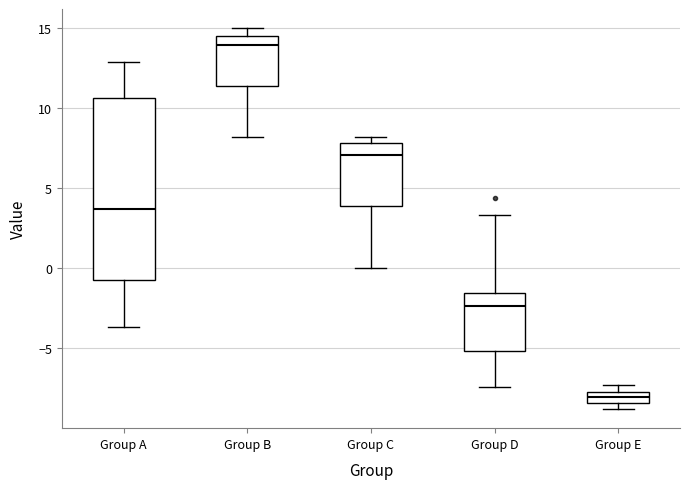

Where does the median line of the box for Group C sit on the y-axis? The values are not printed on the chart, so give them approximately, as read against the axis.

7.0